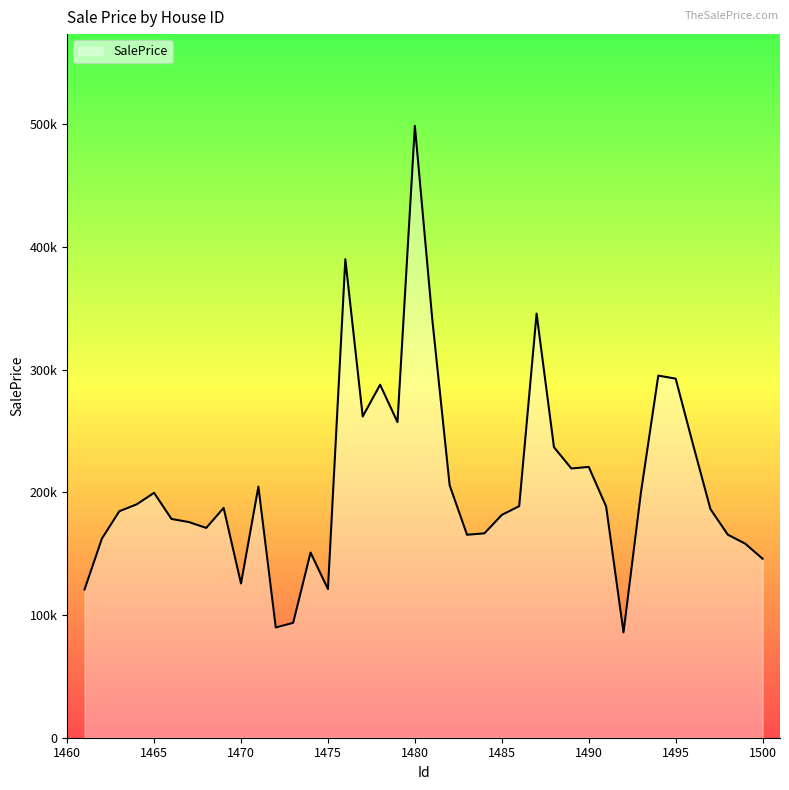

True or false: the data has more than 1 interior local peaks.

True